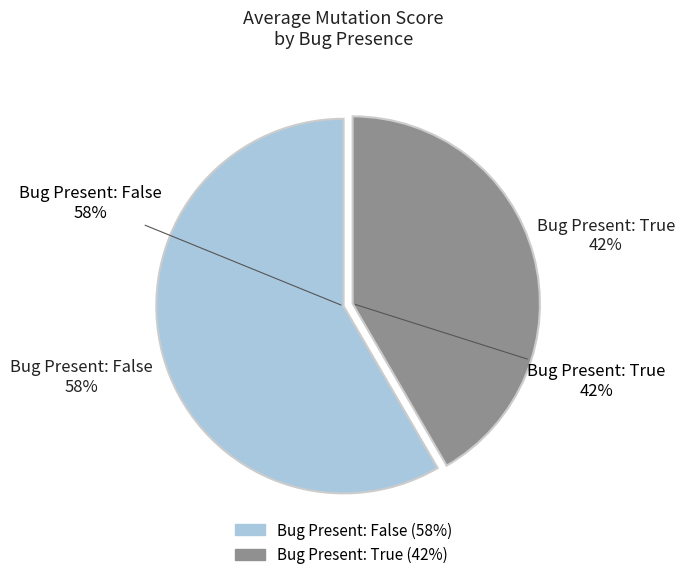

How many segments does this pie chart have?

2